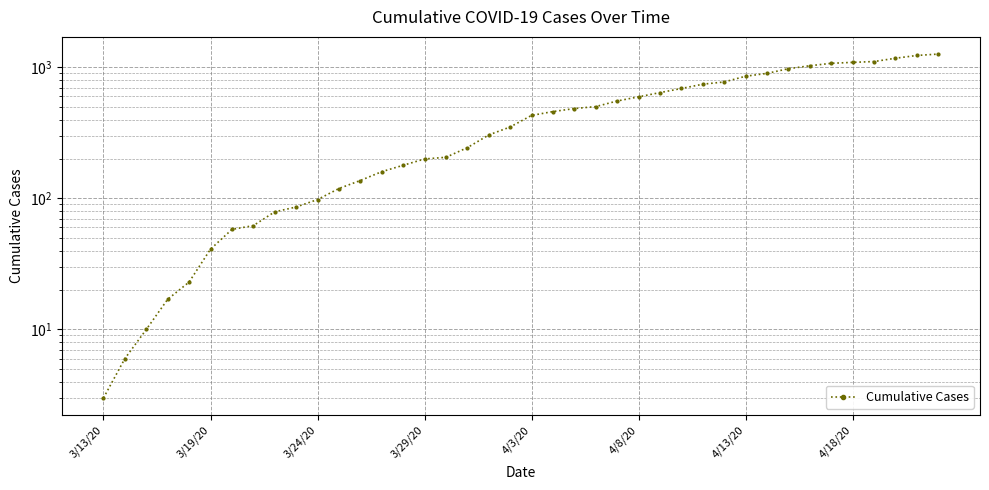

What is the smallest value displayed?

3